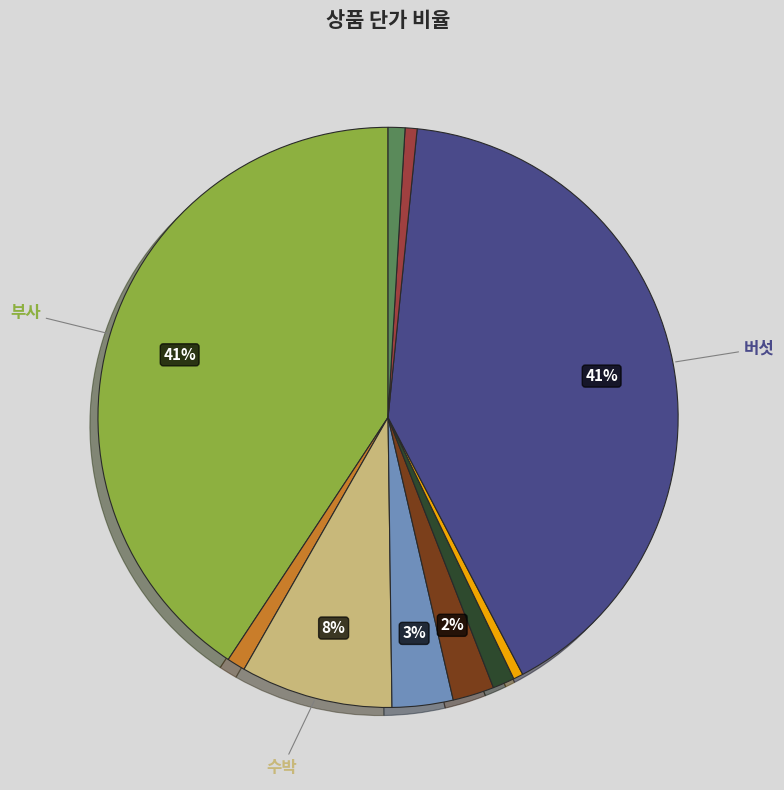

To the nearest percent, what is the average slice percentage?

10%